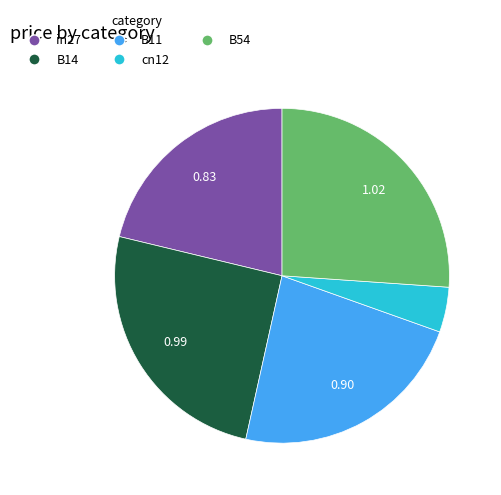

Which has a higher value, cn12 or B14?

B14